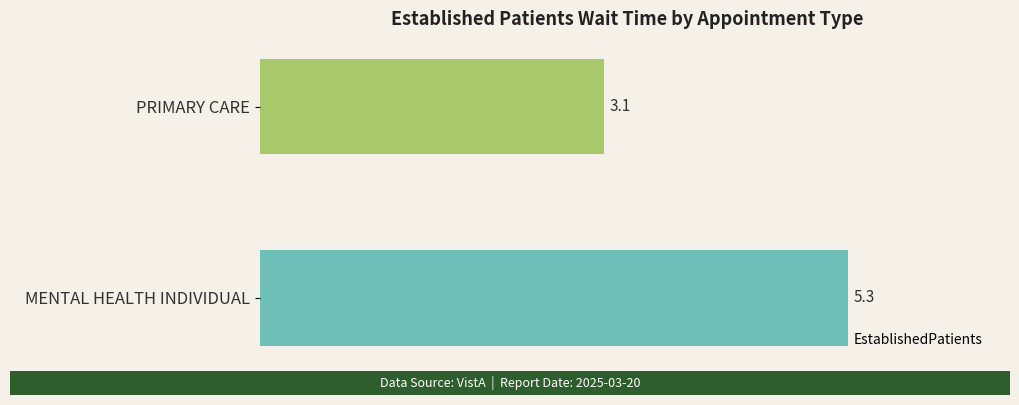

True or false: the data shows 5.3 at MENTAL HEALTH INDIVIDUAL.

True